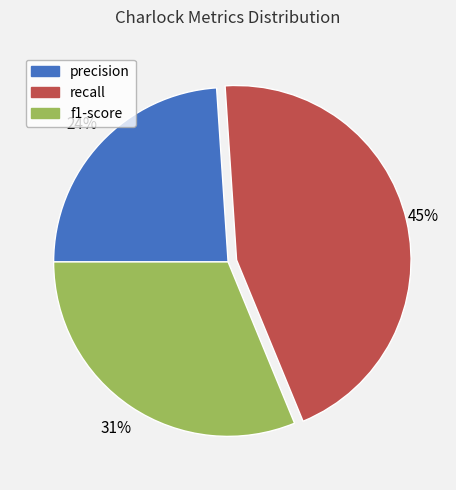

Rank the categories by value from highest to lowest.

recall, f1-score, precision